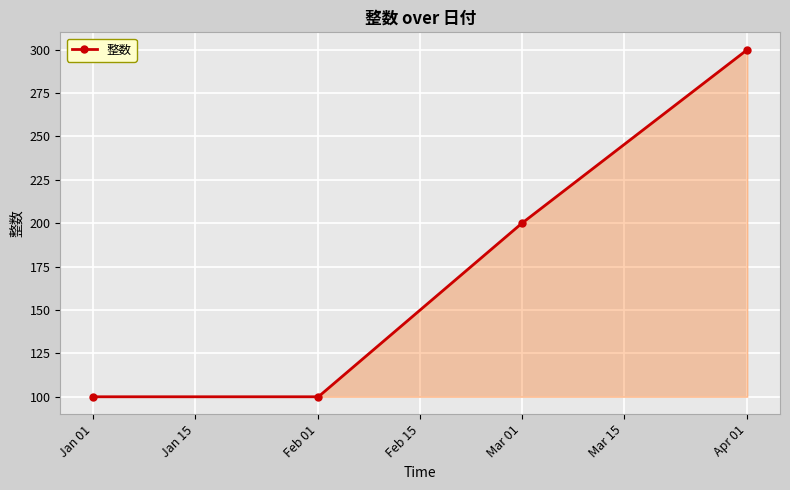

Reading left to right, extract all data points from this chart.

100	100	200	300